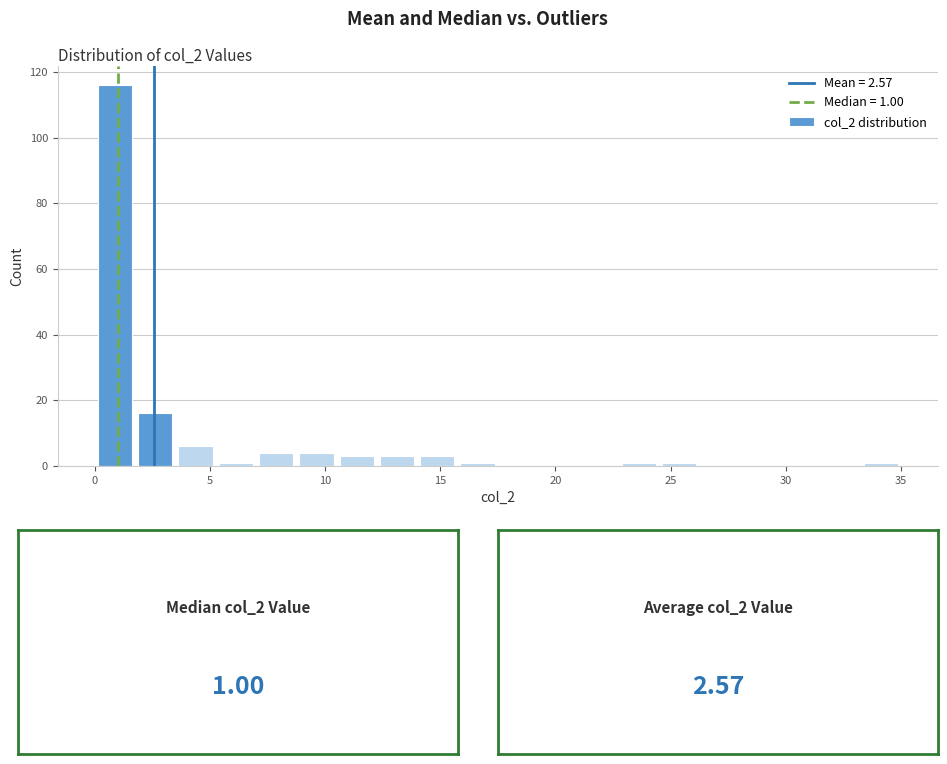

Around what value on the x-axis is the tallest bar? Give the approximate position of its centre, as read against the axis.

1.0